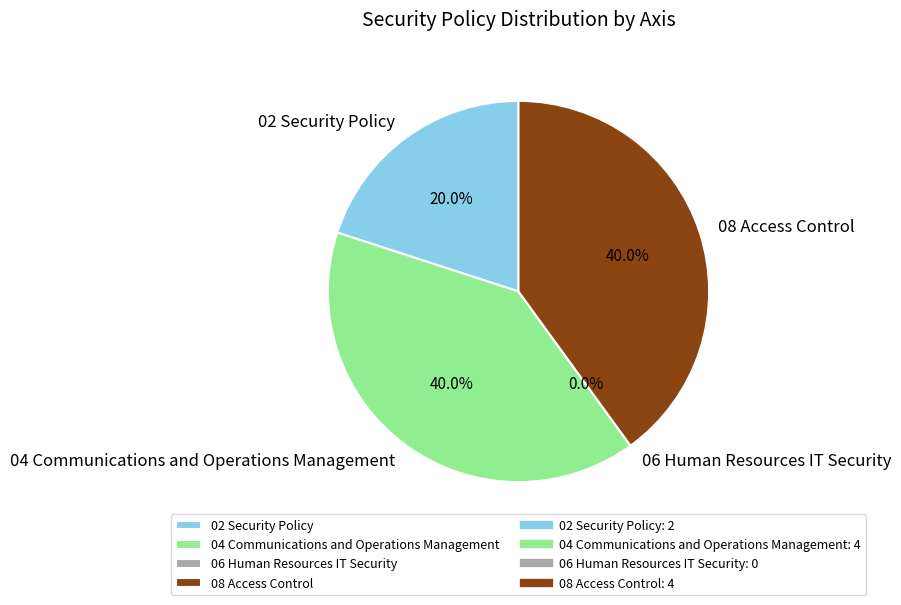

To the nearest percent, what portion does 08 Access Control represent?

40%